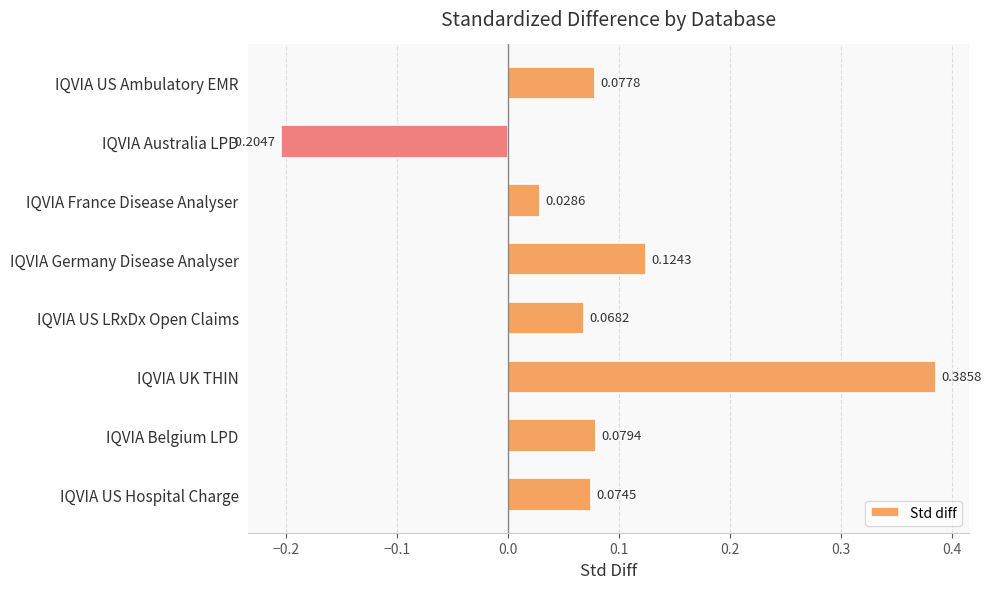

At which label is the value closest to 0?

IQVIA France Disease Analyser